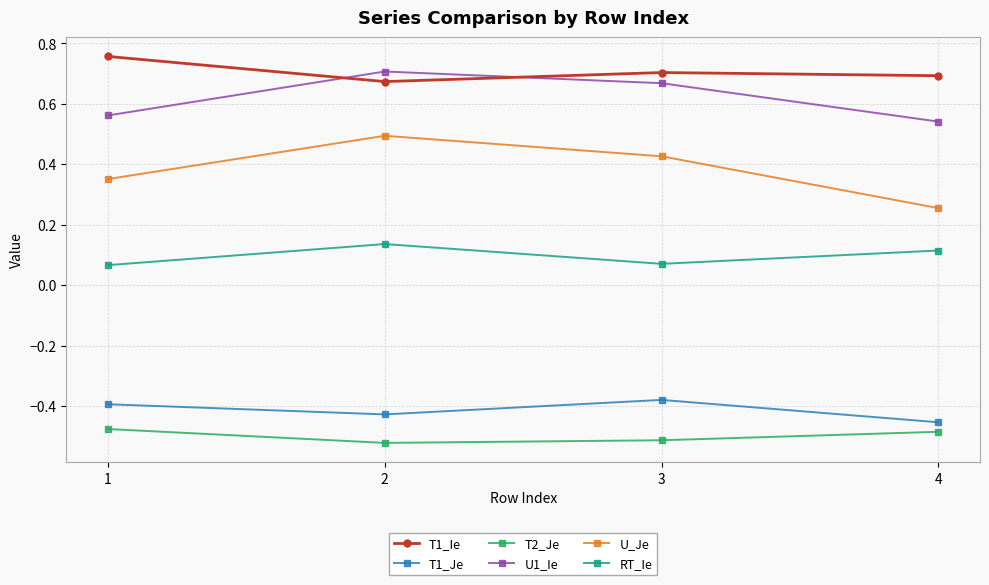

At which label is U_Je closest to 0?

4